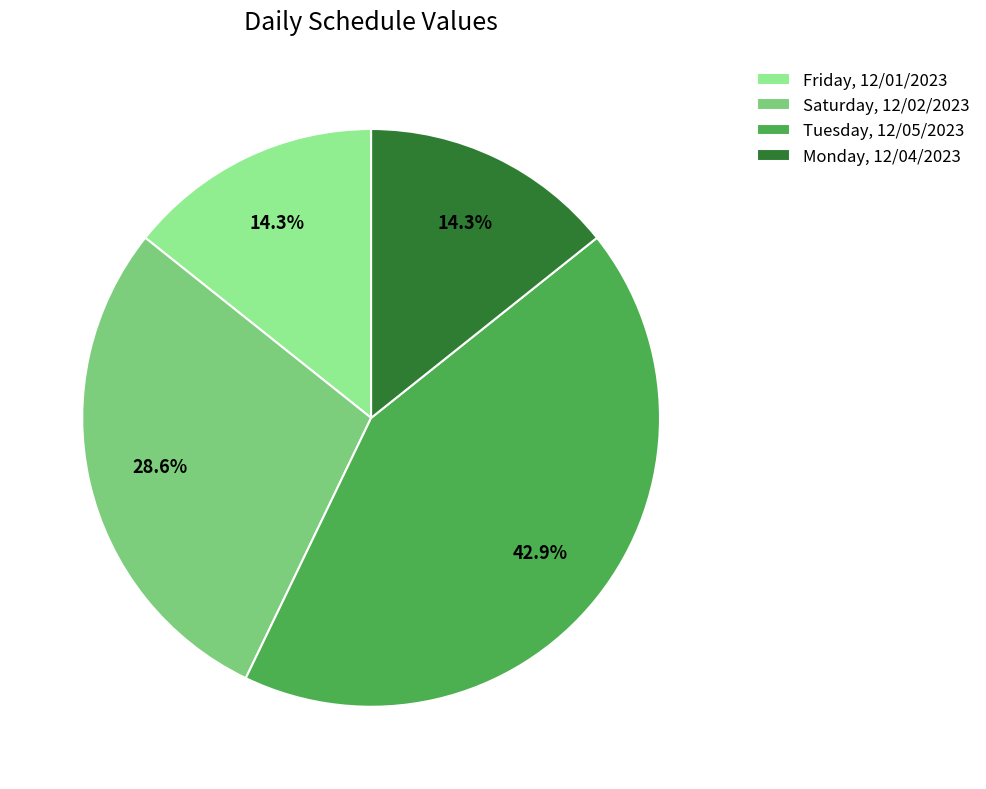

How many segments does this pie chart have?

4